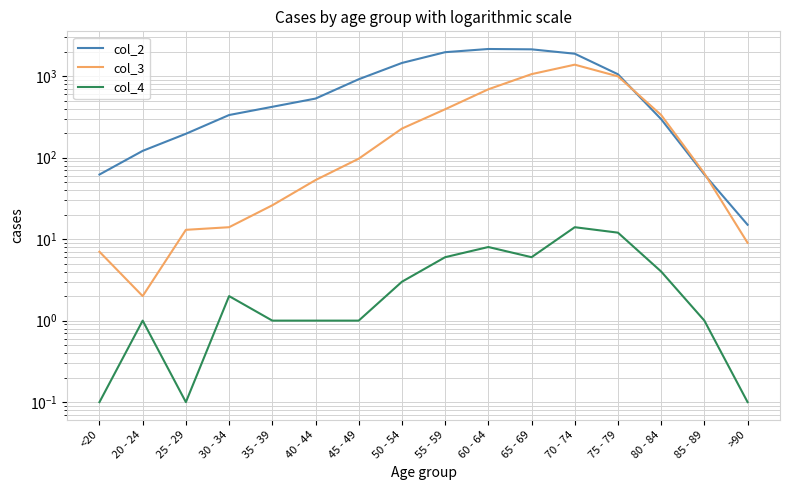

True or false: col_3 and col_4 intersect in this chart.

False